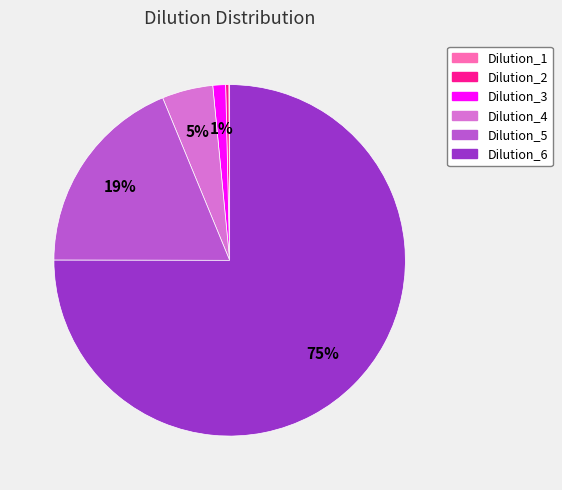

Is there any slice that represents more than half of the pie?

Yes